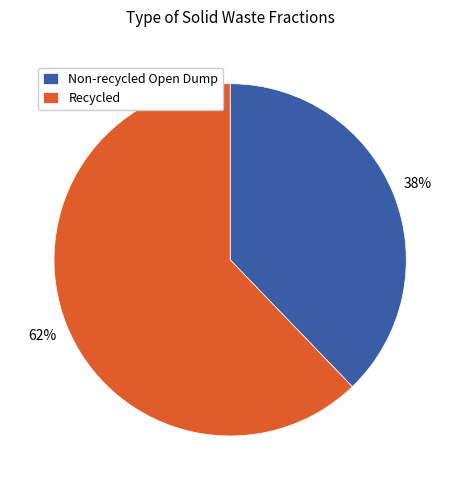

Does any single category account for the majority?

Yes